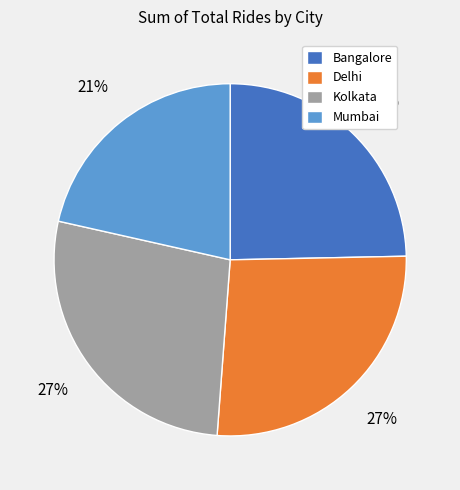

What percentage is the Mumbai slice, to the nearest percent?

21%